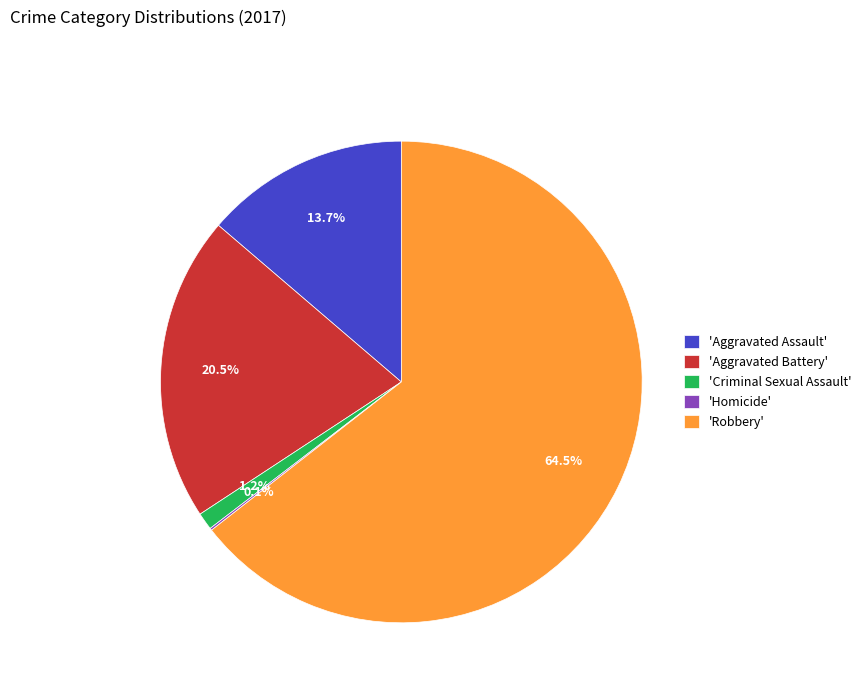

What percentage is NOT represented by 'Criminal Sexual Assault'?

98.8%